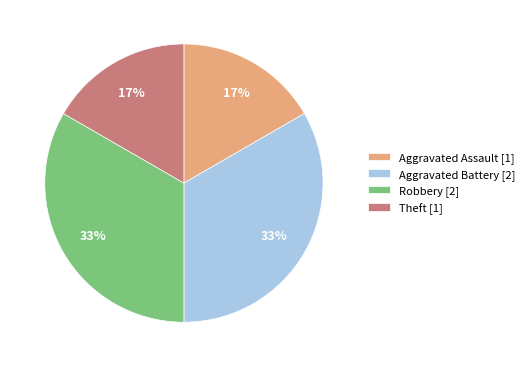

Approximately how many times larger is the value at Aggravated Assault [1] compared to Theft [1]?

1.0